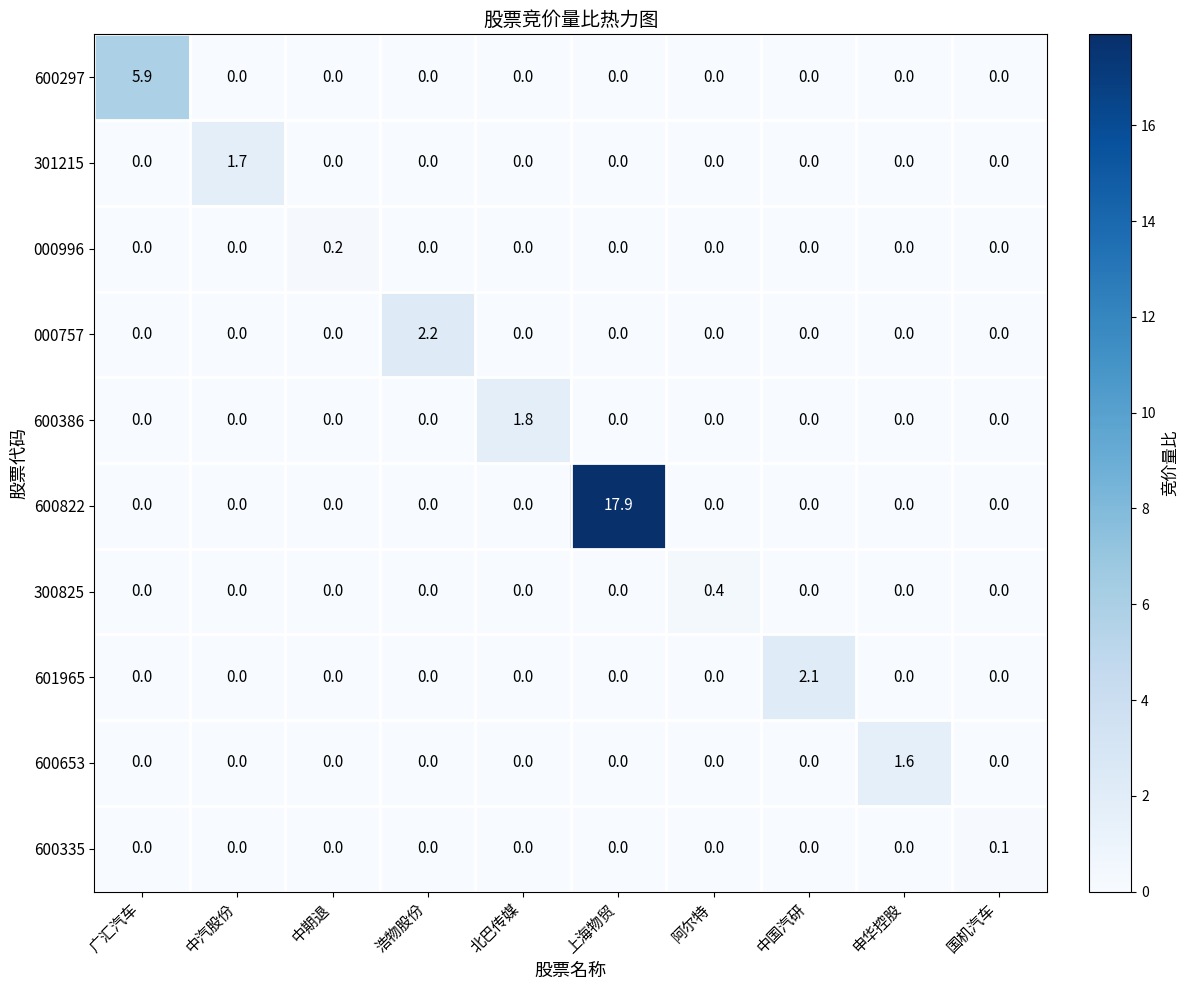

What is the difference between the maximum and minimum values in the 601965 series?

2.1